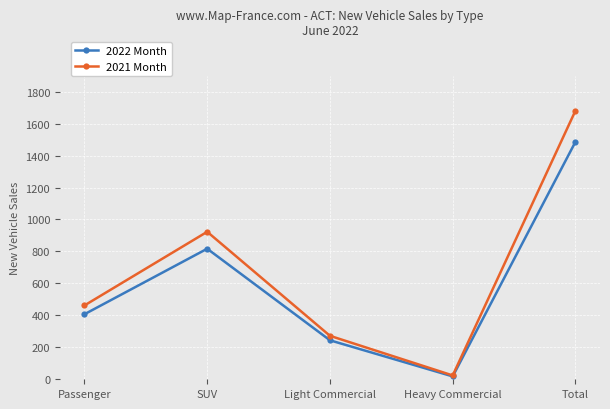

Which series has the largest total across all categories?

2021 Month